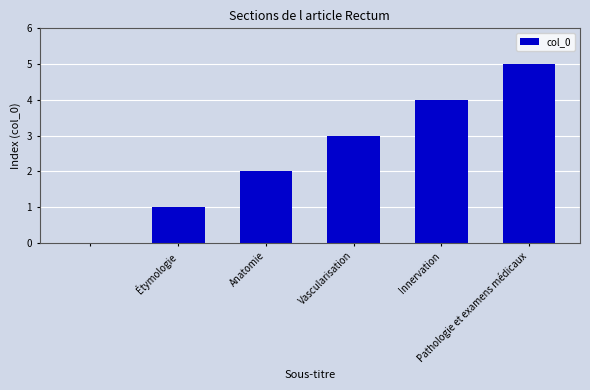

What is the sum of all values?

15